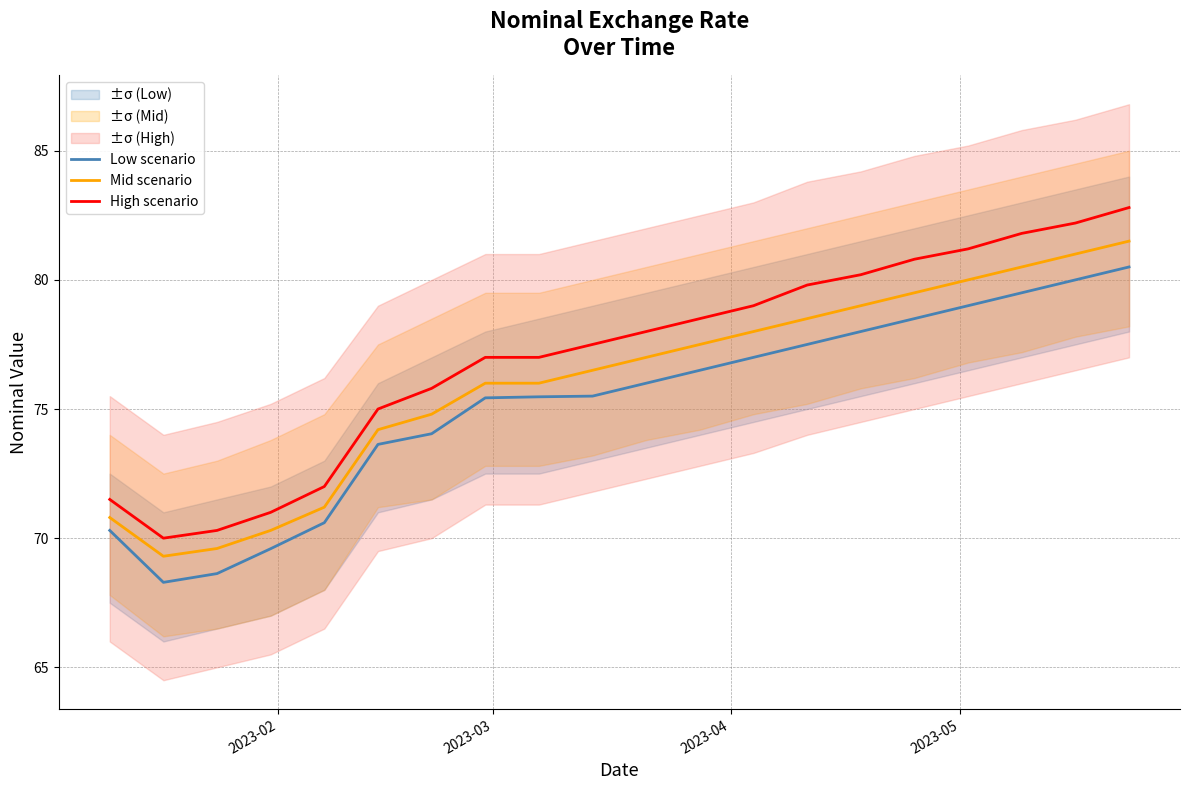

True or false: Mid scenario and High scenario cross at least once.

False